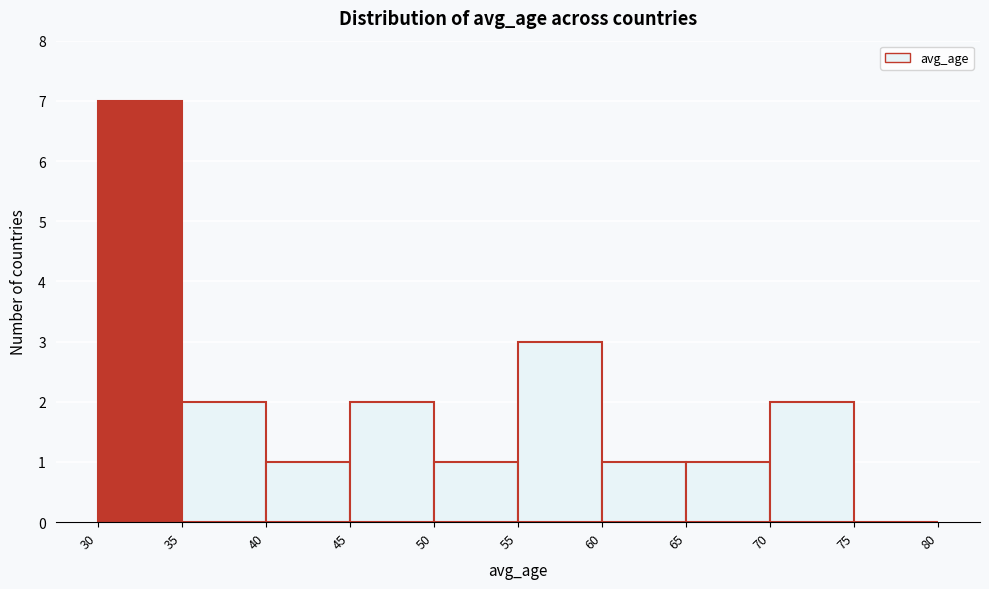

Reading left to right, list every bar in this chart as the range it spans on the x-axis followed by its height. The values are not printed on the chart, so give them approximately, as read against the axis.

30 to 35: 7
35 to 40: 2
40 to 45: 1
45 to 50: 2
50 to 55: 1
55 to 60: 3
60 to 65: 1
65 to 70: 1
70 to 75: 2
75 to 80: 0